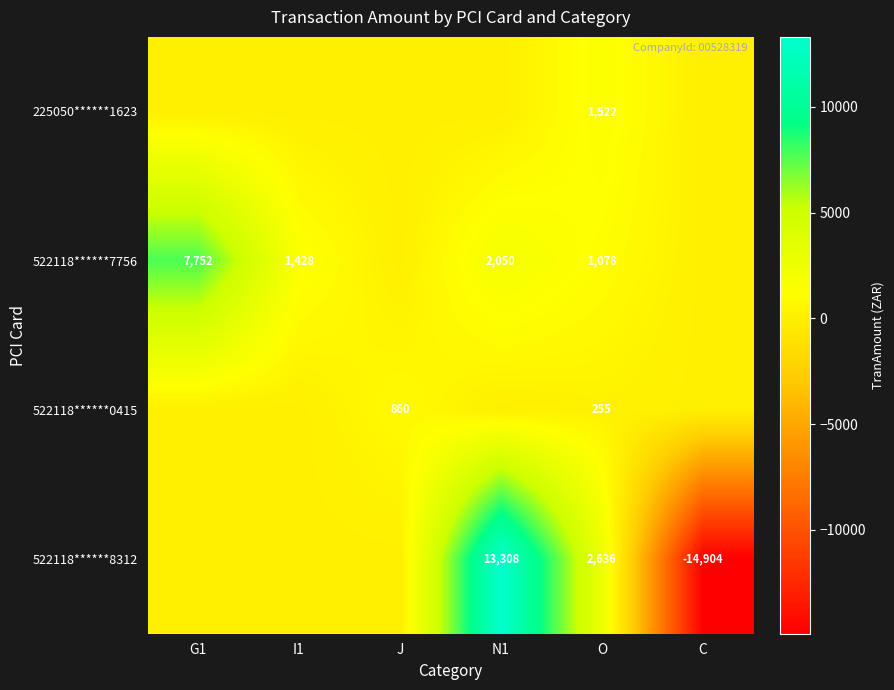

Which category has the highest value across all series?

N1